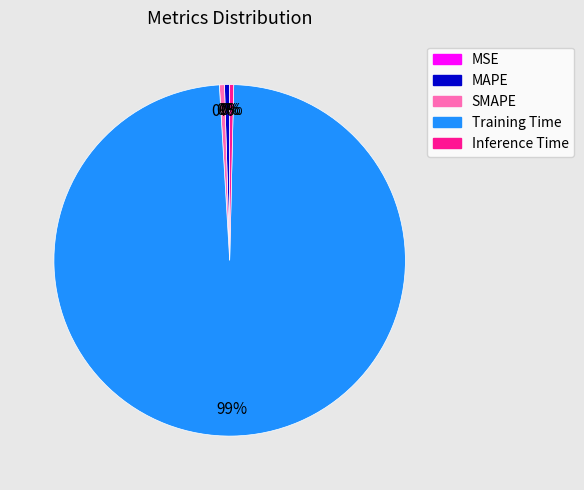

To the nearest percent, what is the average slice percentage?

20%